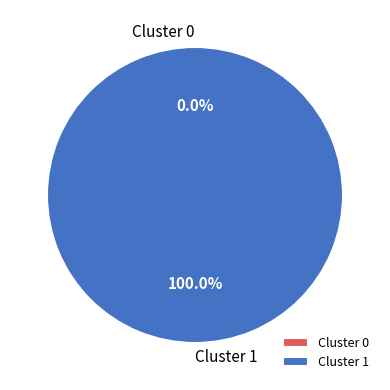

Which has a higher value, Cluster 0 or Cluster 1?

Cluster 1